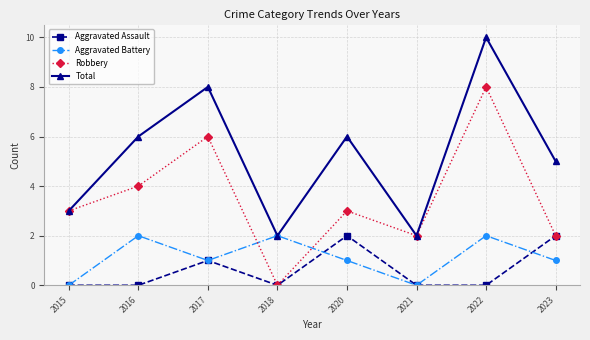

Reading right to left, what are all the values shown in this chart?

Aggravated Assault: 2023=2	2022=0	2021=0	2020=2	2018=0	2017=1	2016=0	2015=0
Aggravated Battery: 2023=1	2022=2	2021=0	2020=1	2018=2	2017=1	2016=2	2015=0
Robbery: 2023=2	2022=8	2021=2	2020=3	2018=0	2017=6	2016=4	2015=3
Total: 2023=5	2022=10	2021=2	2020=6	2018=2	2017=8	2016=6	2015=3